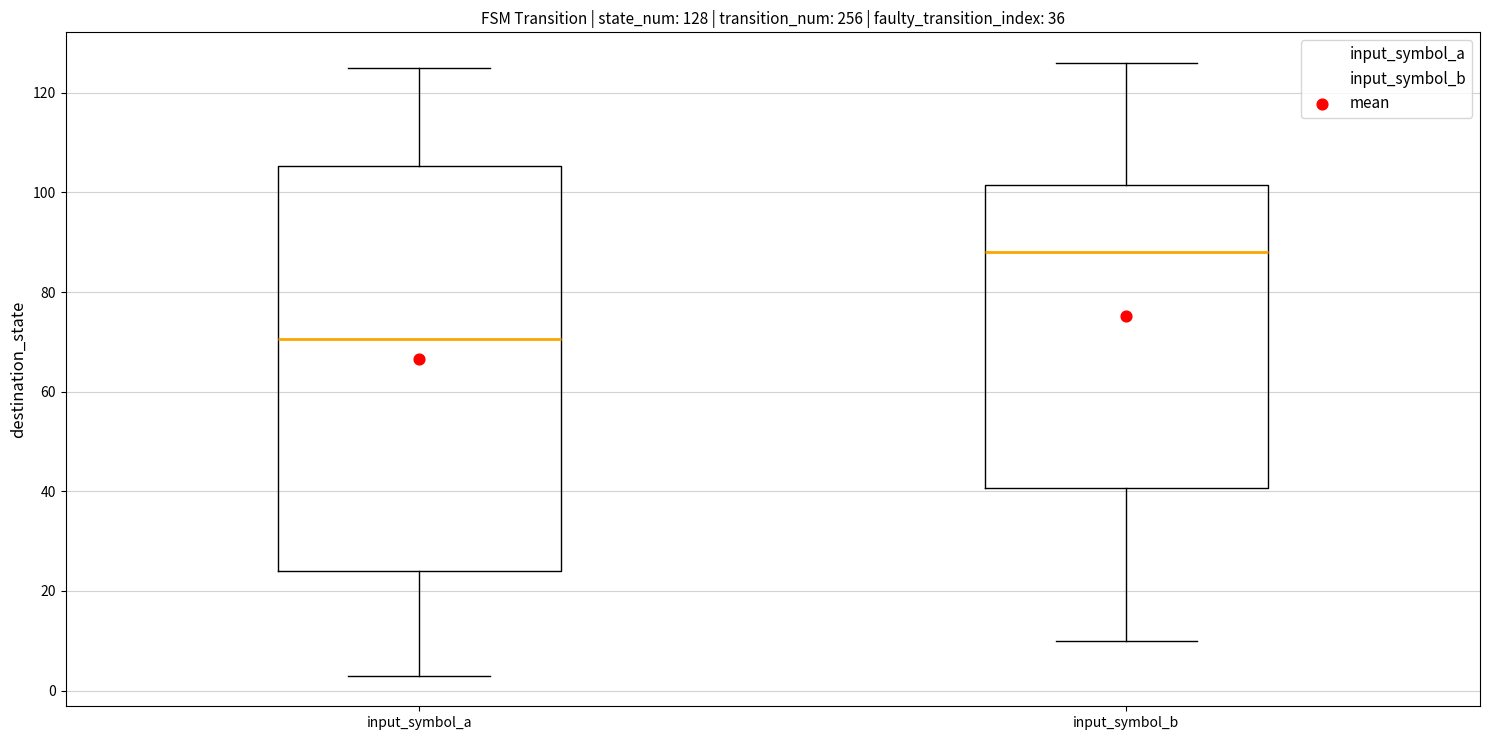

Which box is the tallest, from its lower edge to its upper edge?

input_symbol_a